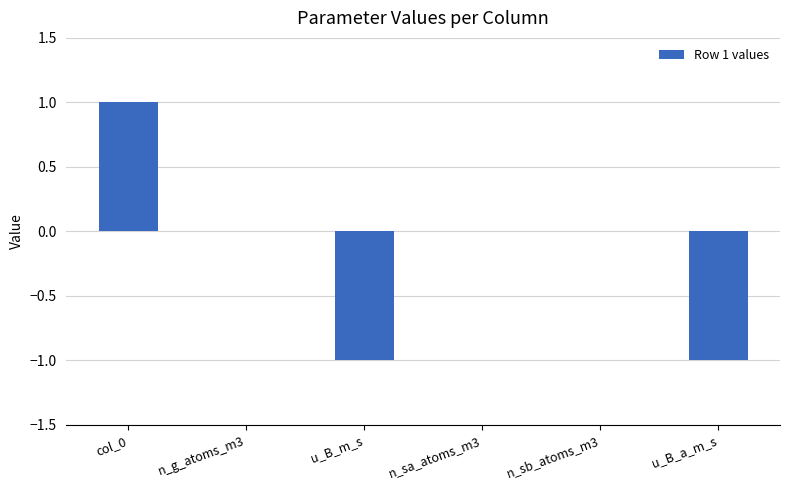

Between u_B_a_m_s and col_0, which is larger?

col_0